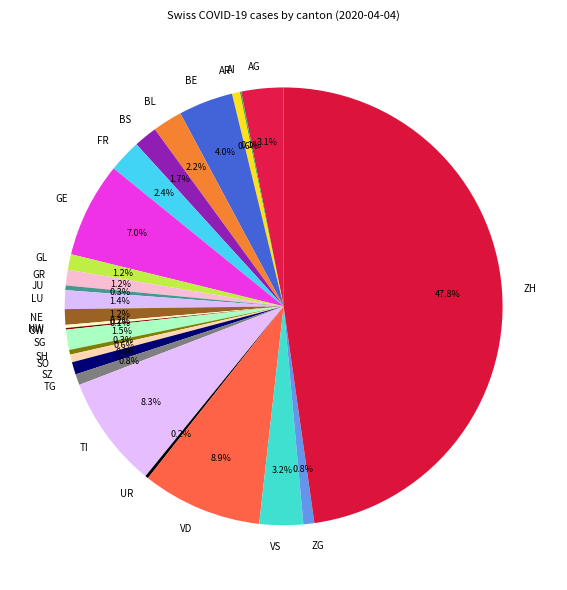

The AG slice represents 3% of the pie. True or false?

True